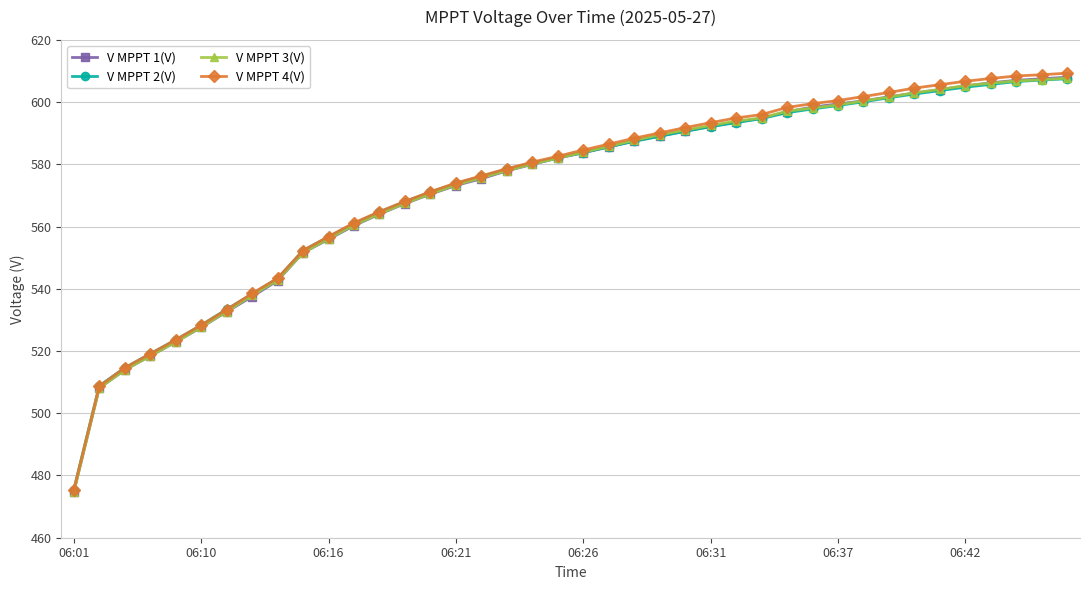

How many distinct data groups are displayed?

4